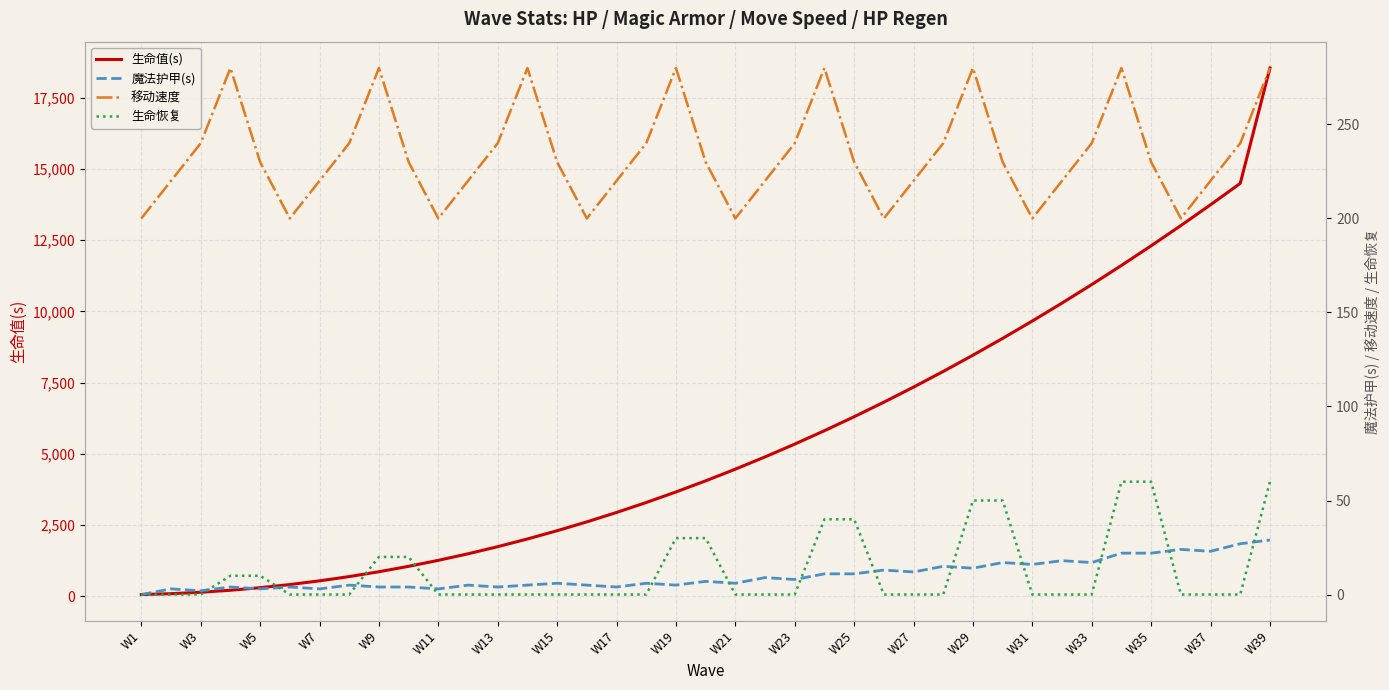

Is this an area chart (filled region under the line)?

No